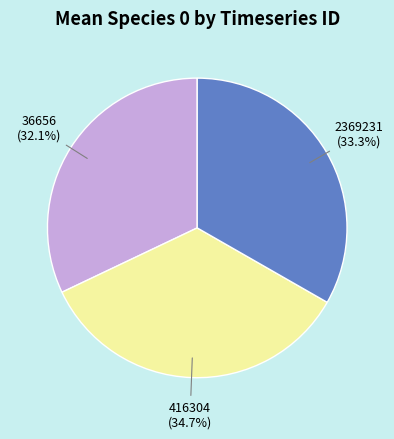

Does any single category account for the majority?

No